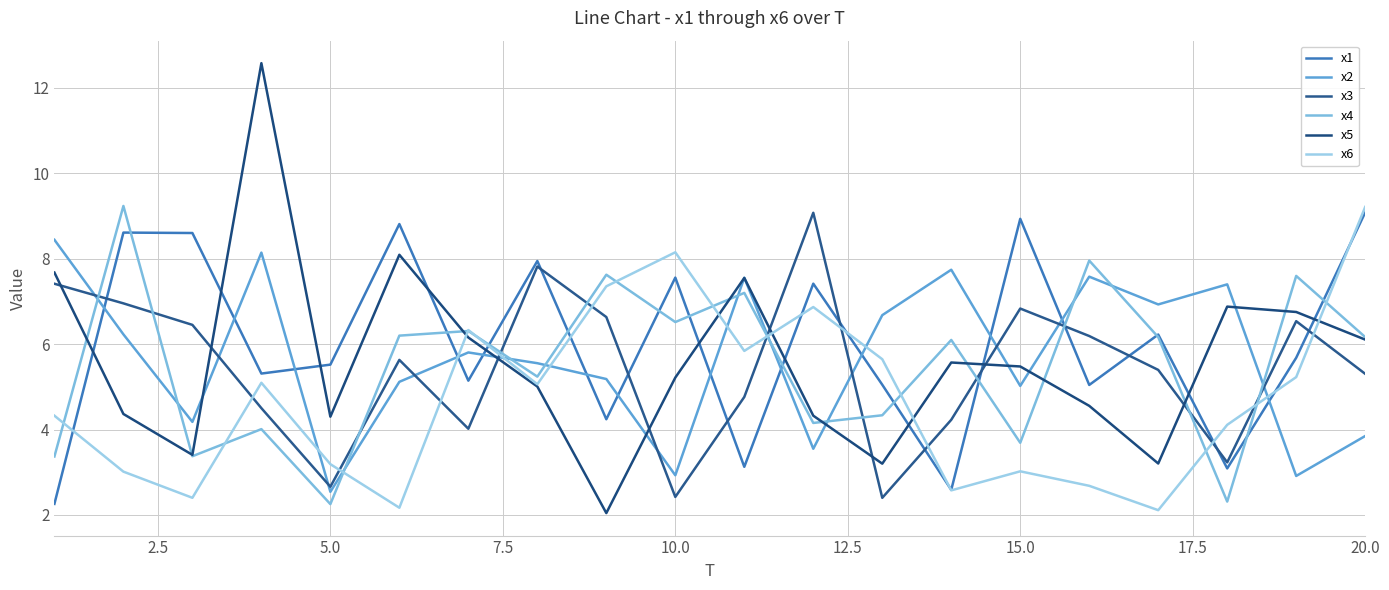

Does the chart display data point markers on the line(s)?

No